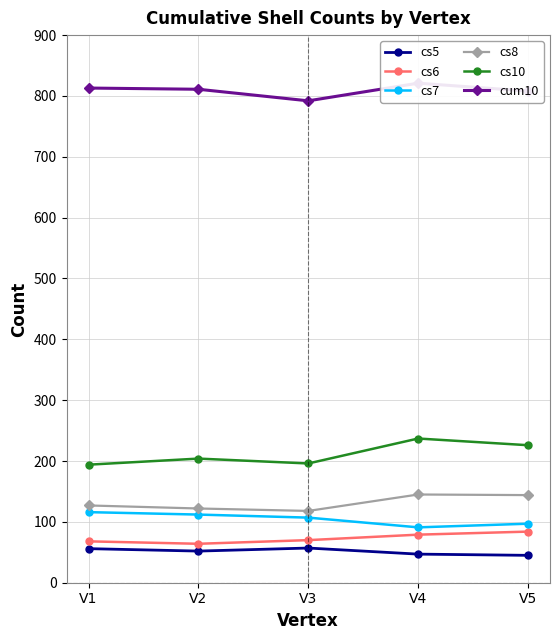

Which category has the highest value in the cs5 series?

V3